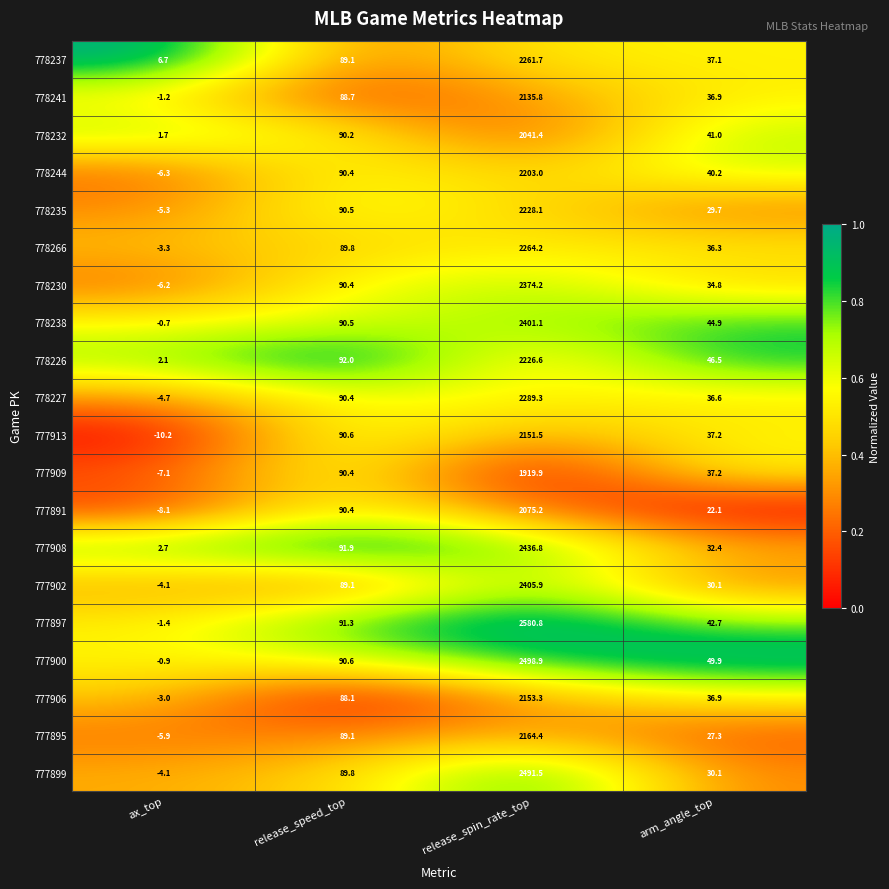

What is the sum of the 777899 values at ax_top and arm_angle_top?

26.0